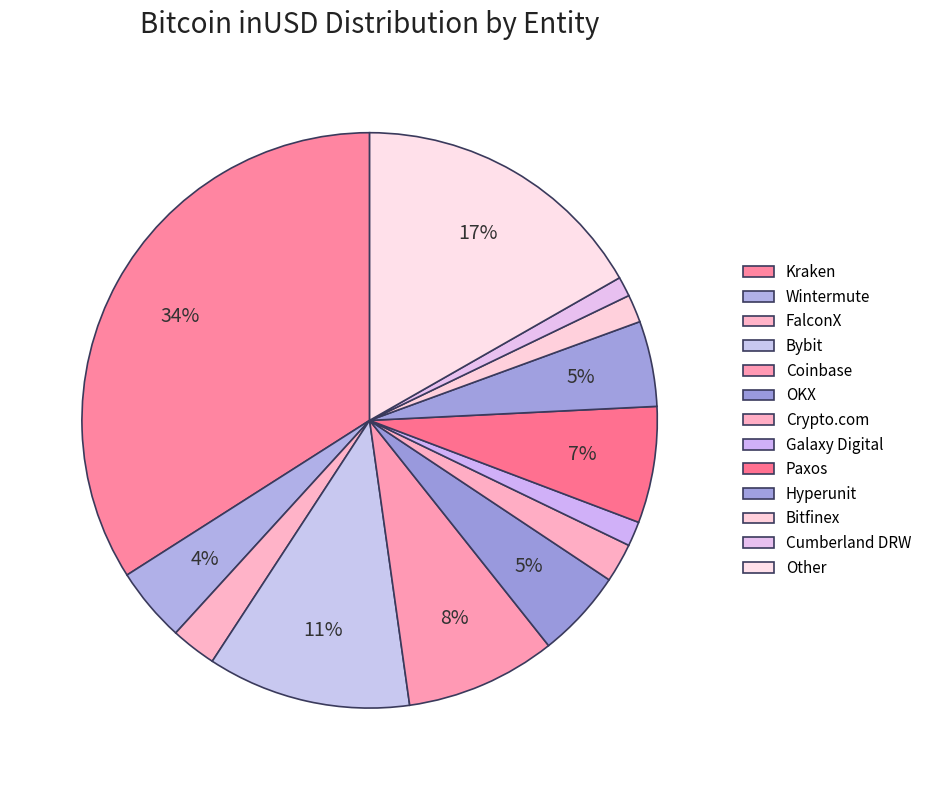

Count the number of slices in the pie.

13